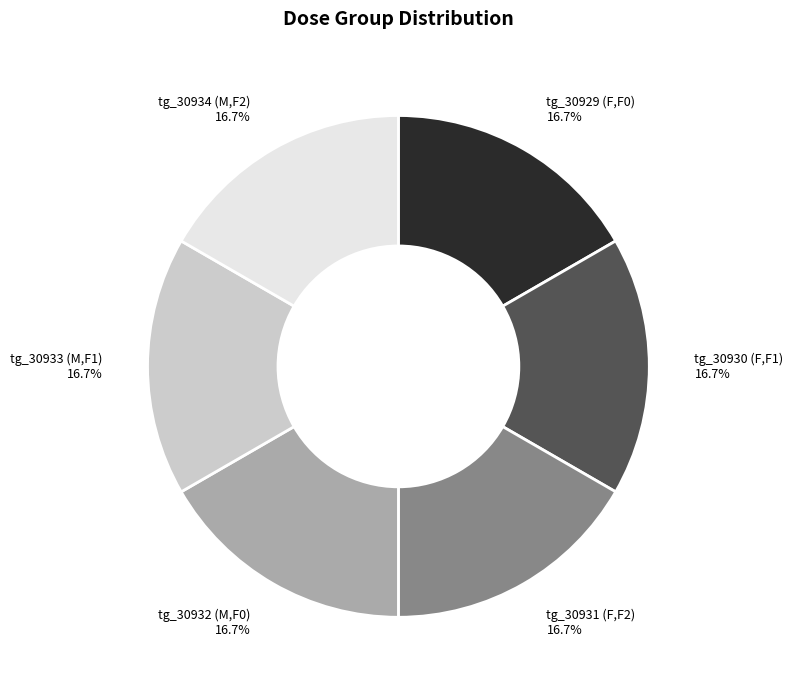

To the nearest percent, what is the combined percentage of tg_30933 (M,F1) and tg_30934 (M,F2)?

33%